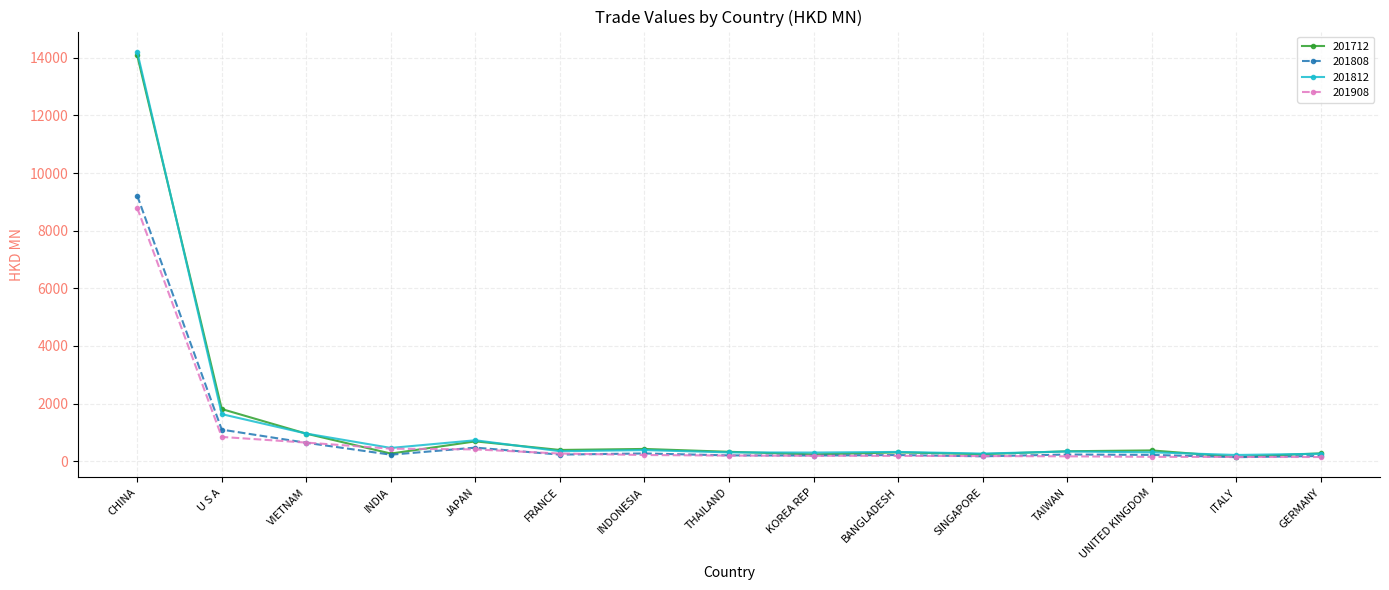

The value of 201908 at INDONESIA is 212.1. True or false?

True